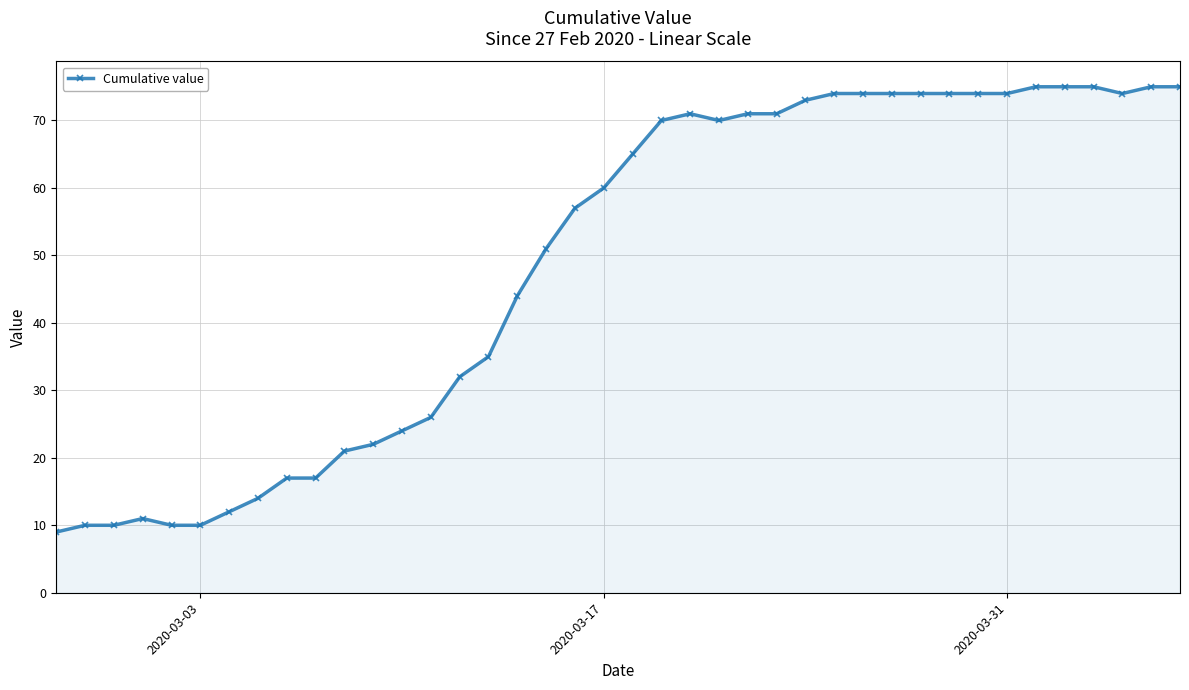

Count the number of categories in the chart.

40